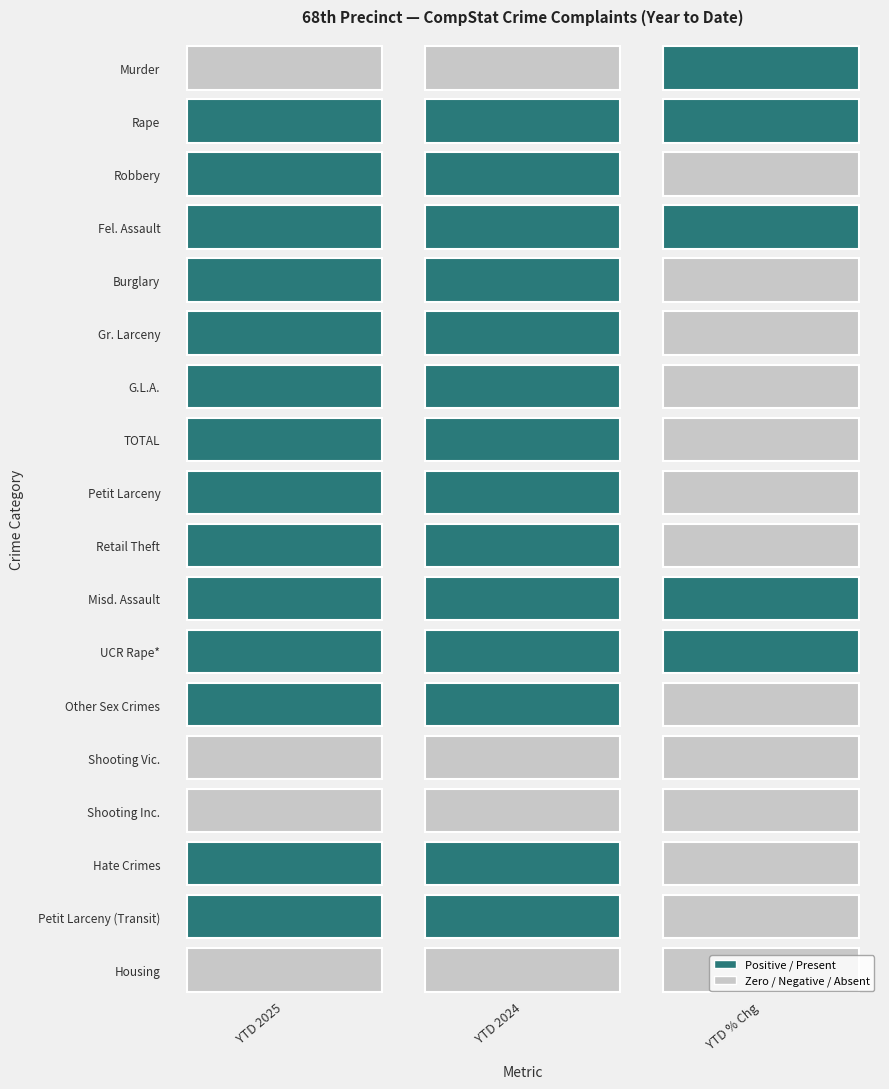

Reading left to right, extract all data points from this chart.

Murder: 0=0.0	1=0.0	2=1.0
Rape: 0=8.0	1=3.0	2=166.7
Robbery: 0=35.0	1=39.0	2=-10.3
Fel. Assault: 0=83.0	1=63.0	2=31.7
Burglary: 0=46.0	1=46.0	2=0.0
Gr. Larceny: 0=177.0	1=216.0	2=-18.1
G.L.A.: 0=59.0	1=103.0	2=-42.7
TOTAL: 0=408.0	1=471.0	2=-13.4
Petit Larceny: 0=542.0	1=710.0	2=-23.7
Retail Theft: 0=264.0	1=461.0	2=-42.7
Misd. Assault: 0=210.0	1=186.0	2=12.9
UCR Rape*: 0=12.0	1=5.0	2=140.0
Other Sex Crimes: 0=19.0	1=26.0	2=-26.9
Shooting Vic.: 0=0.0	1=0.0	2=0.0
Shooting Inc.: 0=0.0	1=0.0	2=0.0
Hate Crimes: 0=3.0	1=6.0	2=-50.0
Petit Larceny (Transit): 0=4.0	1=6.0	2=-33.3
Housing: 0=0.0	1=0.0	2=0.0